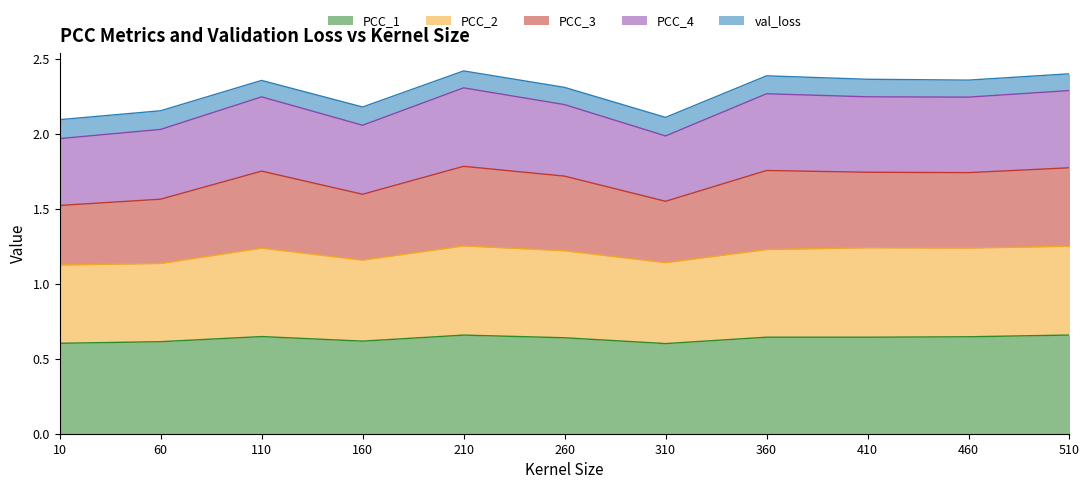

What is the total value across all series at 160?

2.2